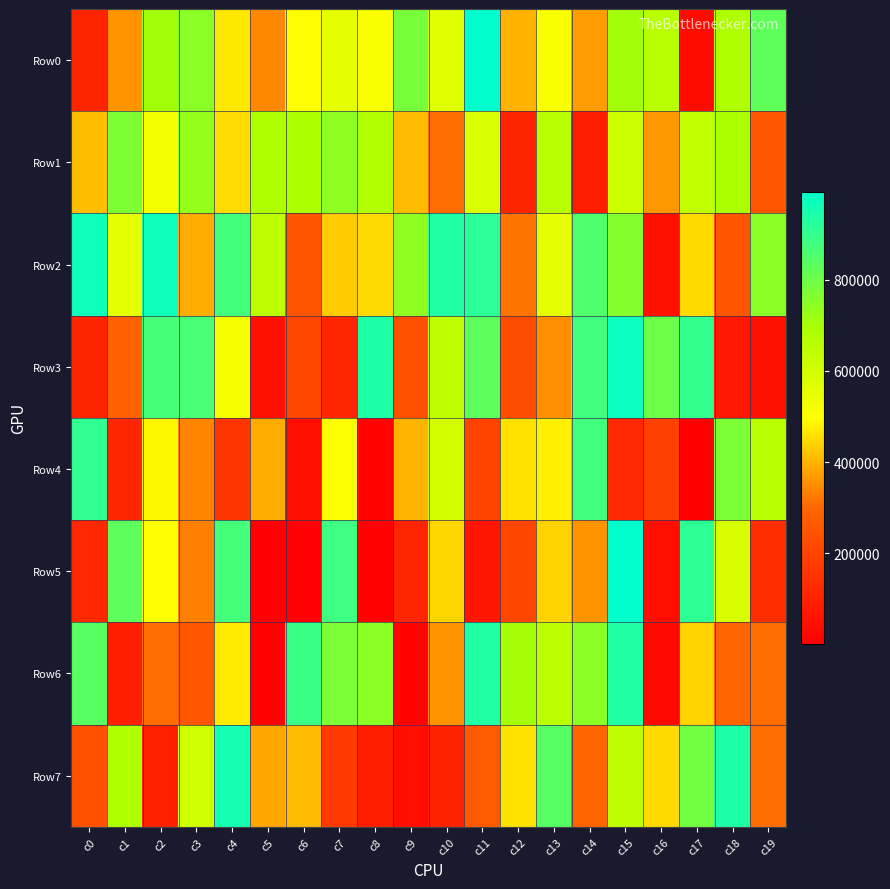

Reading left to right, what are all the values shown in this chart?

Row0: c0=105609	c1=358807	c2=709548	c3=750897	c4=467227	c5=345224	c6=495996	c7=556233	c8=509426	c9=782024	c10=567101	c11=992865	c12=396198	c13=505805	c14=369088	c15=707230	c16=663070	c17=39082	c18=679595	c19=822481
Row1: c0=412034	c1=770497	c2=523479	c3=731166	c4=452093	c5=686097	c6=689582	c7=742427	c8=677532	c9=407844	c10=308171	c11=585638	c12=108482	c13=662171	c14=83722	c15=613420	c16=363408	c17=641178	c18=688175	c19=256369
Row2: c0=968518	c1=561919	c2=965987	c3=389160	c4=874689	c5=649210	c6=248765	c7=429168	c8=450171	c9=742597	c10=932309	c11=917281	c12=316994	c13=552855	c14=852989	c15=758232	c16=49654	c17=450093	c18=246602	c19=750936
Row3: c0=106841	c1=281482	c2=868869	c3=862067	c4=517848	c5=53089	c6=208044	c7=110236	c8=938441	c9=236185	c10=644403	c11=828069	c12=226418	c13=351731	c14=880420	c15=971248	c16=800020	c17=903732	c18=74340	c19=52935
Row4: c0=905199	c1=112629	c2=485310	c3=340027	c4=156092	c5=388913	c6=46986	c7=504288	c8=13486	c9=403362	c10=602824	c11=199327	c12=460822	c13=478964	c14=877017	c15=120050	c16=189889	c17=4251	c18=773477	c19=659010
Row5: c0=118344	c1=828858	c2=499114	c3=330706	c4=871616	c5=881	c6=5002	c7=881273	c8=11852	c9=112103	c10=444109	c11=62922	c12=204411	c13=439541	c14=357617	c15=990543	c16=43582	c17=908418	c18=586906	c19=134754
Row6: c0=834508	c1=91331	c2=308817	c3=255937	c4=471404	c5=12296	c6=889734	c7=772726	c8=745681	c9=16143	c10=361129	c11=933757	c12=704065	c13=652080	c14=746069	c15=932667	c16=26113	c17=439689	c18=294235	c19=307988
Row7: c0=239981	c1=685681	c2=97473	c3=609228	c4=955202	c5=382079	c6=410067	c7=168034	c8=87887	c9=40093	c10=99382	c11=265970	c12=460745	c13=841469	c14=298673	c15=649320	c16=449866	c17=788663	c18=935161	c19=308837